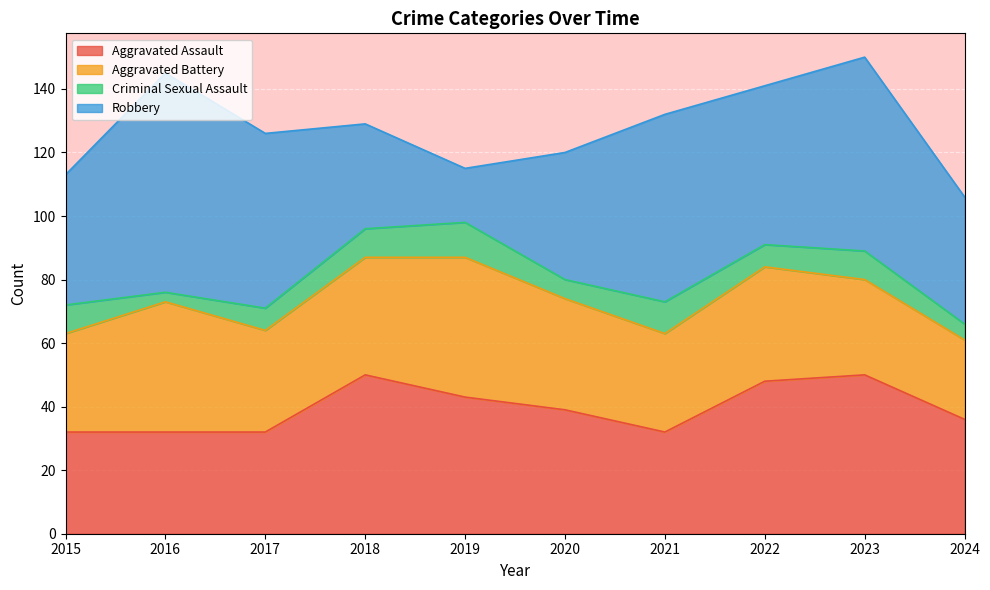

Reading left to right, list all the values displayed in this chart.

Aggravated Assault: 2015=32	2016=32	2017=32	2018=50	2019=43	2020=39	2021=32	2022=48	2023=50	2024=36
Aggravated Battery: 2015=31	2016=41	2017=32	2018=37	2019=44	2020=35	2021=31	2022=36	2023=30	2024=25
Criminal Sexual Assault: 2015=9	2016=3	2017=7	2018=9	2019=11	2020=6	2021=10	2022=7	2023=9	2024=5
Robbery: 2015=41	2016=69	2017=55	2018=33	2019=17	2020=40	2021=59	2022=50	2023=61	2024=40